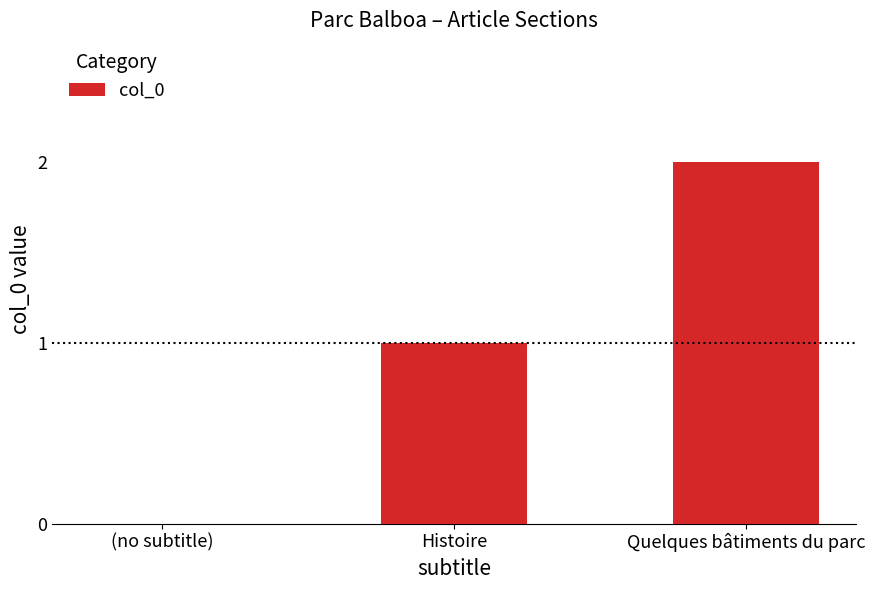

What is the sum of the values at Quelques bâtiments du parc and Histoire?

3